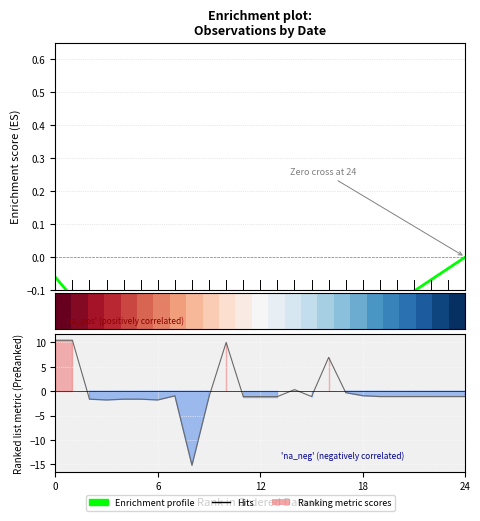

What is the approximate value of Enrichment profile at 7?

-0.5